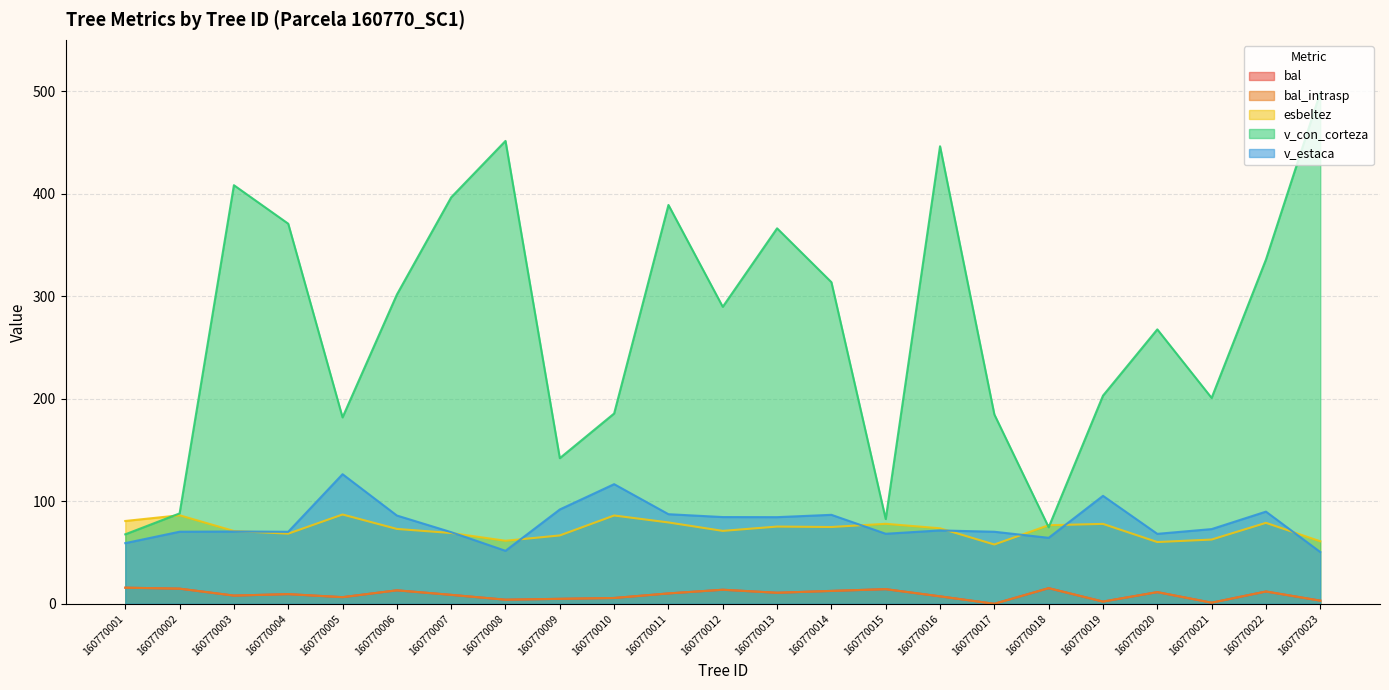

How many interior local peaks does the bal series have?

7